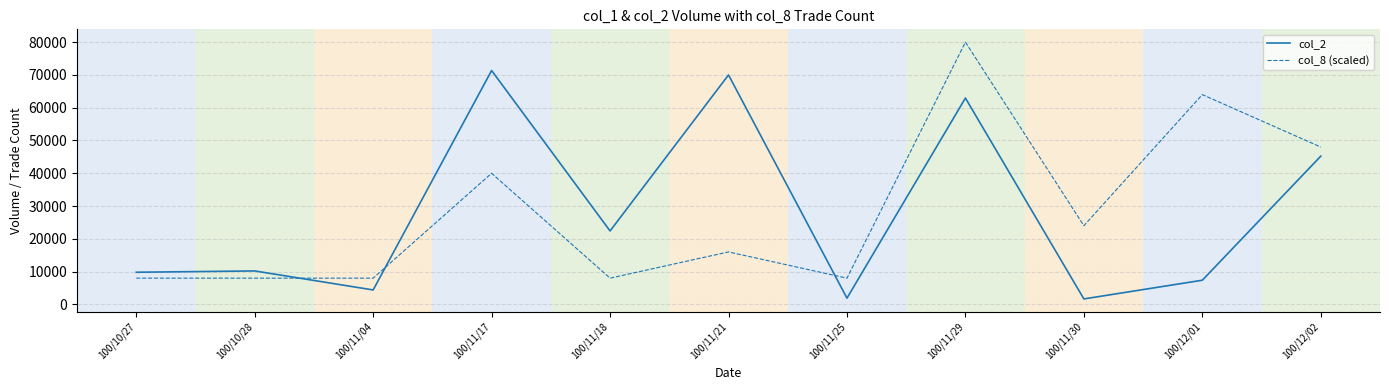

At which label is col_2 closest to 36505?

100/12/02